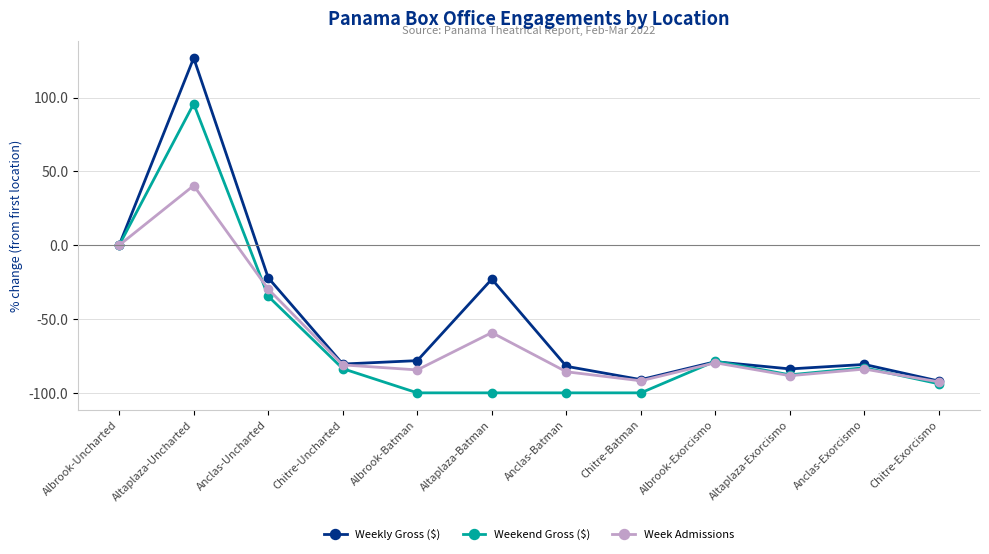

List the series in order of their overall mean, lowest first.

Weekend Gross ($), Week Admissions, Weekly Gross ($)